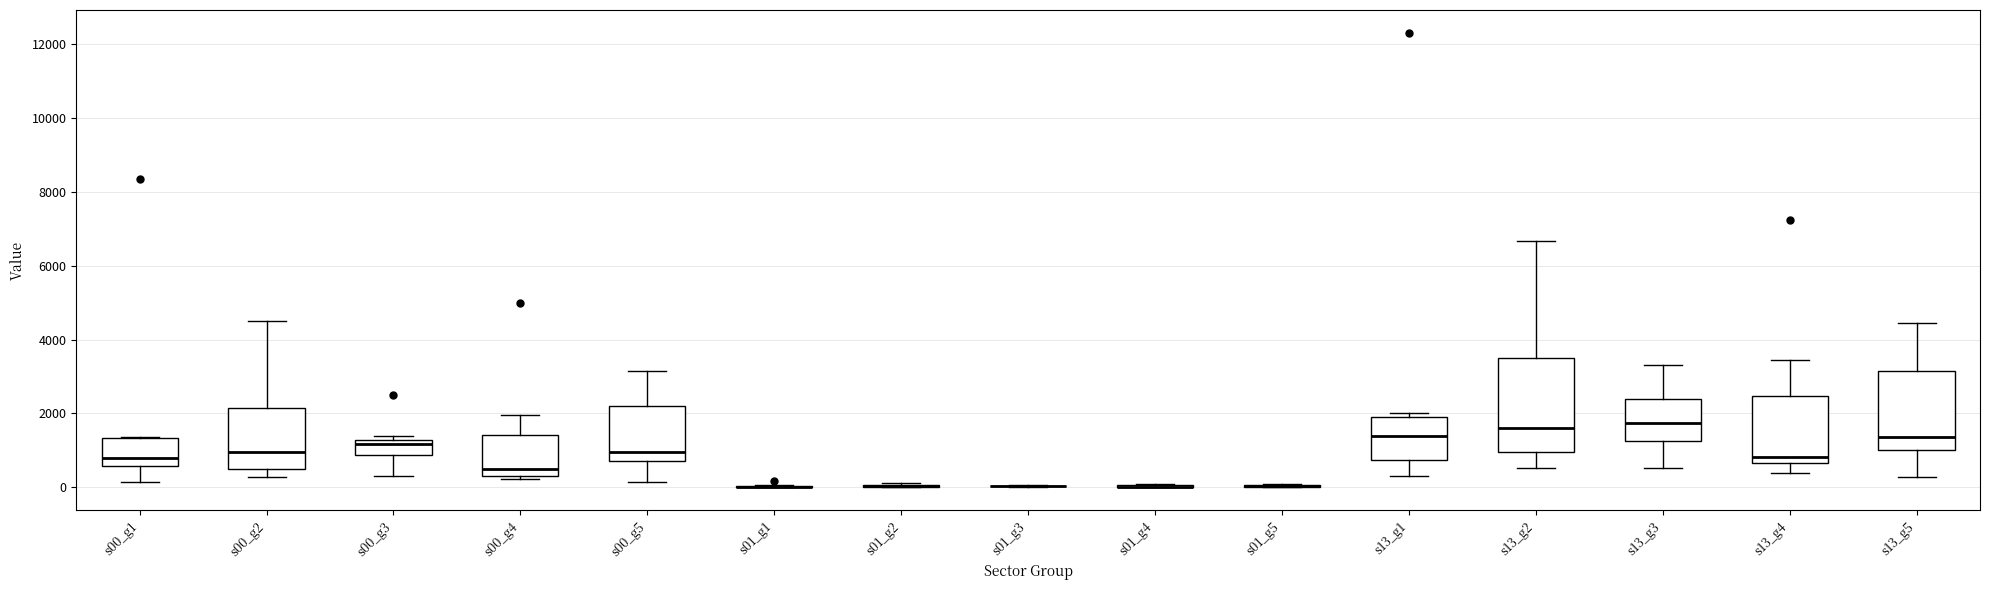

Where does the lower whisker of the box for s13_g3 end on the y-axis? The values are not printed on the chart, so give them approximately, as read against the axis.

600